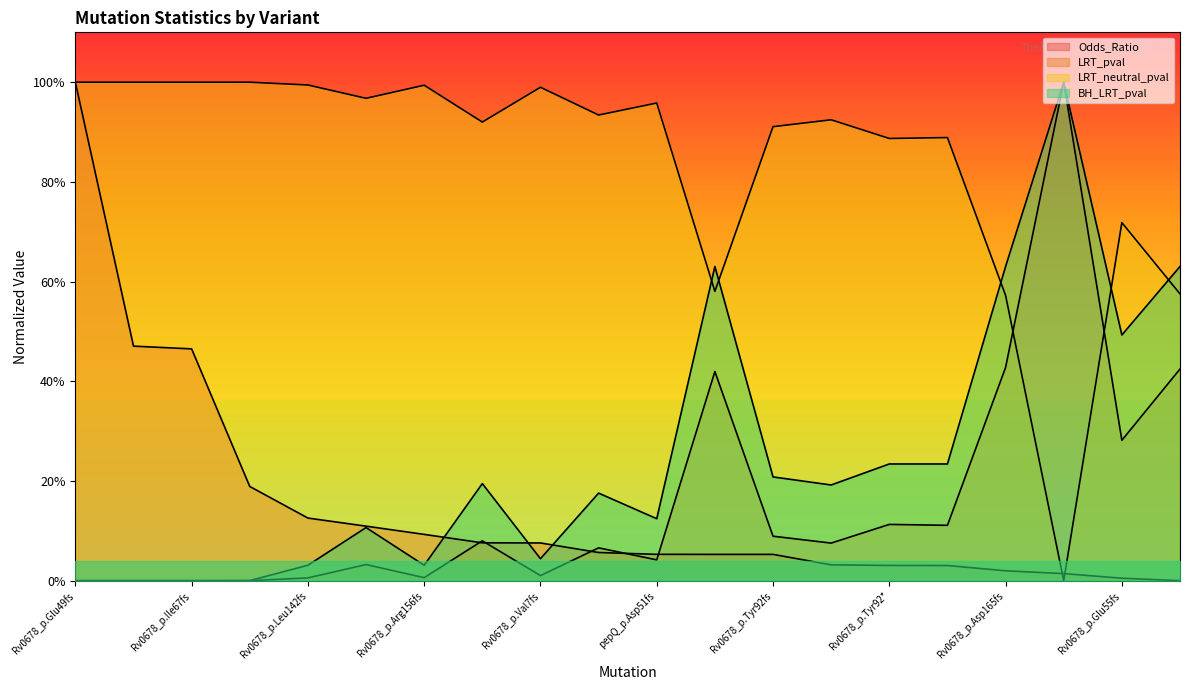

What is the difference between the second highest and second lowest values in the Odds_Ratio series?

0.5